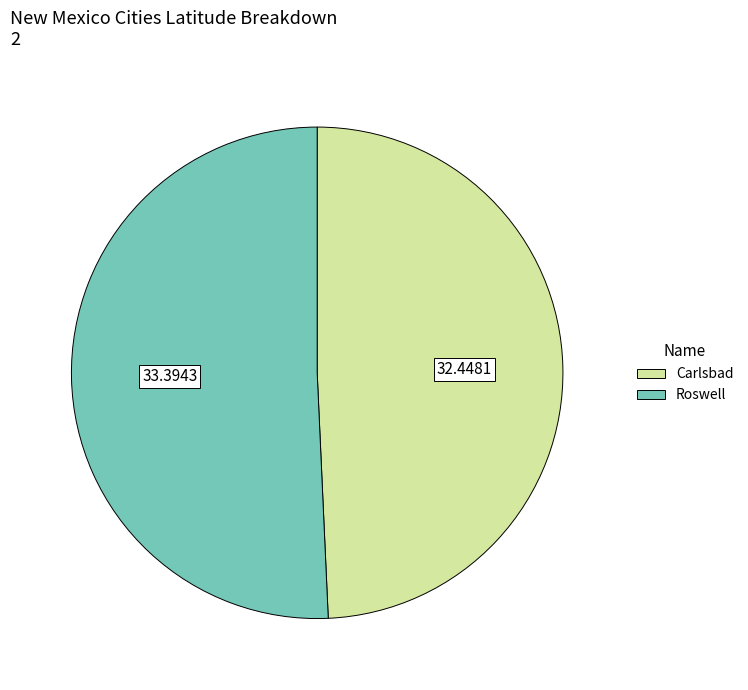

Rank the categories by value from highest to lowest.

Roswell, Carlsbad